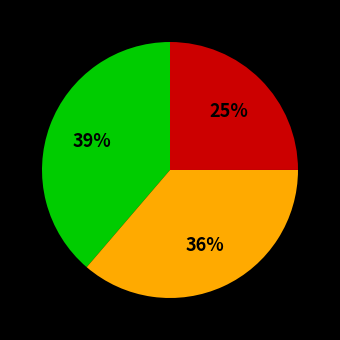

To the nearest percent, what is the difference between the largest and smallest slice percentages?

14%